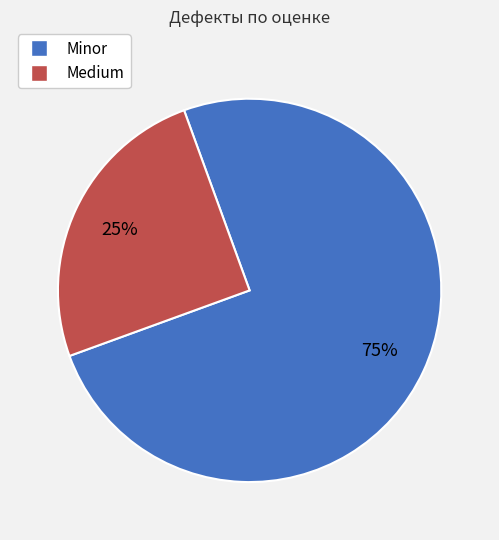

To the nearest percent, what is the difference between the largest and smallest slice percentages?

50%